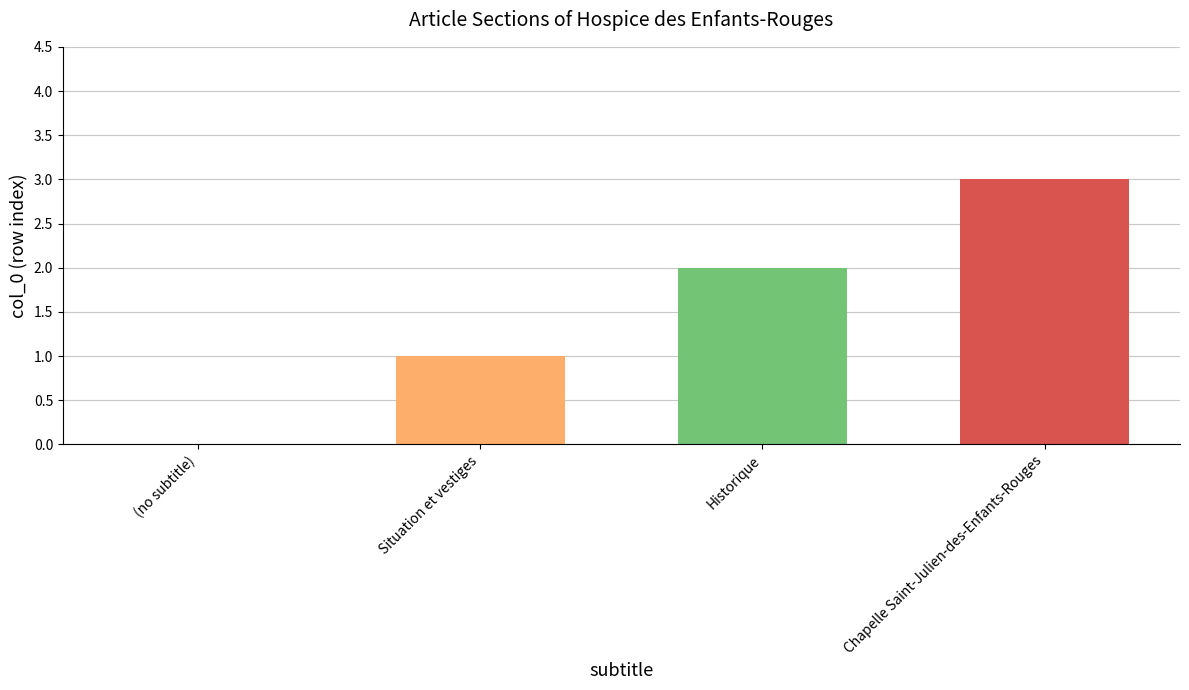

Are the bars grouped side by side (vs. stacked)?

Yes